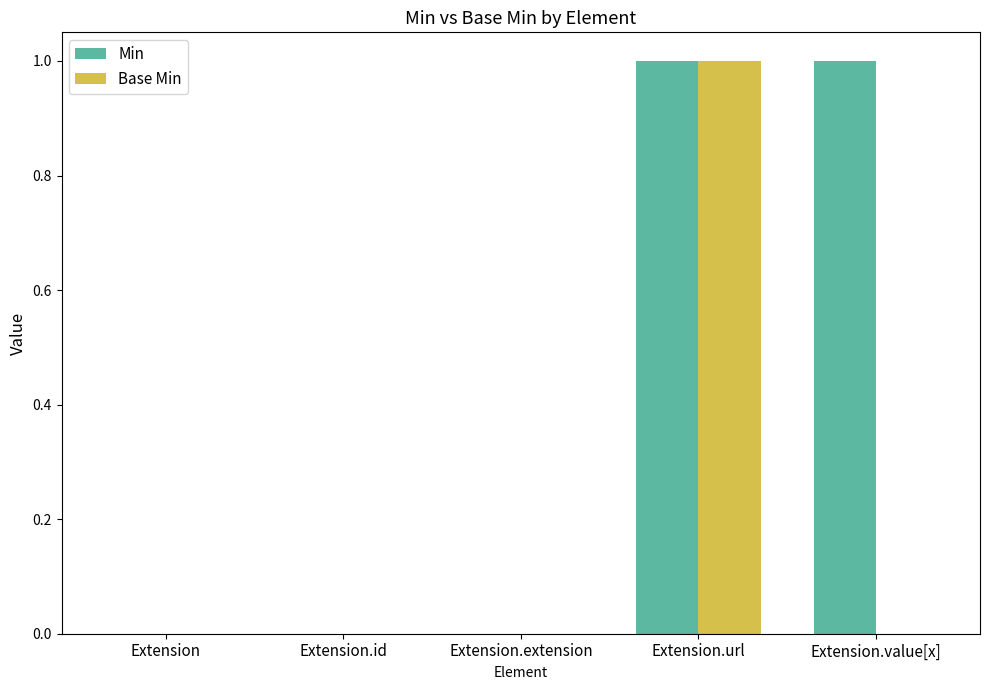

Is it true that Min equals 1 at Extension.value[x]?

True